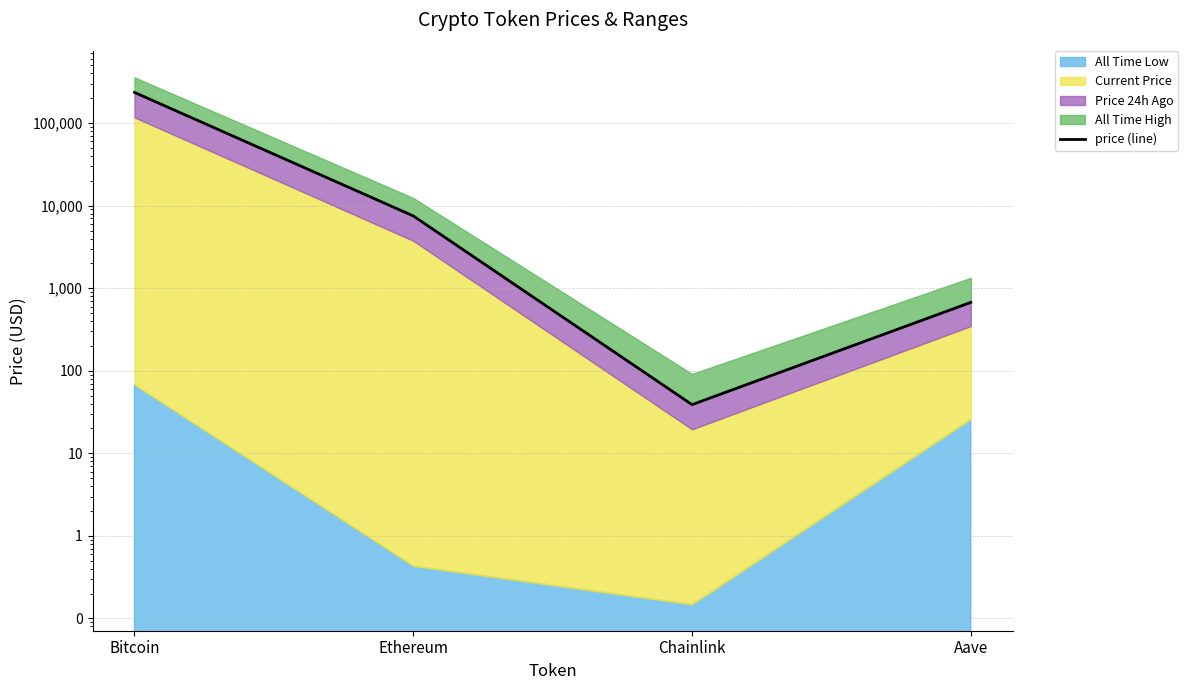

Reading left to right, what are all the values shown in this chart?

235339.8	7517.1	38.9	673.6